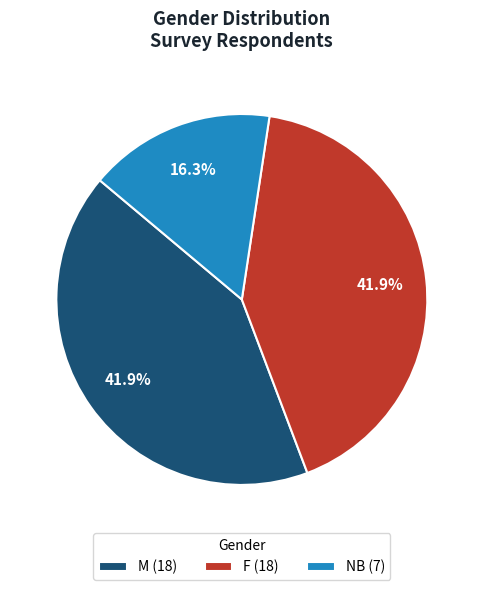

Is F the majority of the pie?

No